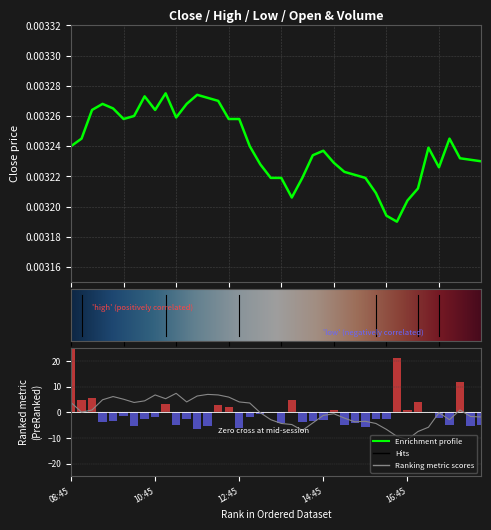

Which category has the lowest value across all series?

16:45